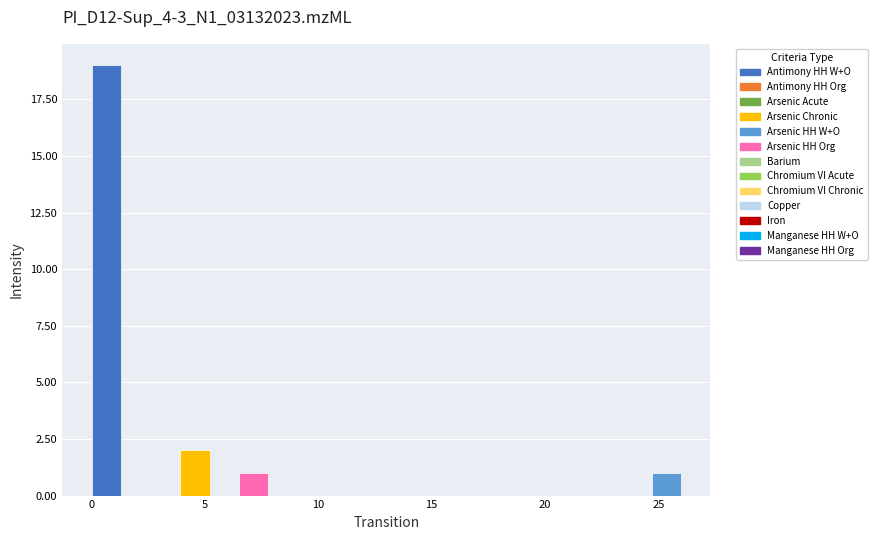

Around what value on the x-axis is the tallest bar? Give the approximate position of its centre, as read against the axis.

0.5